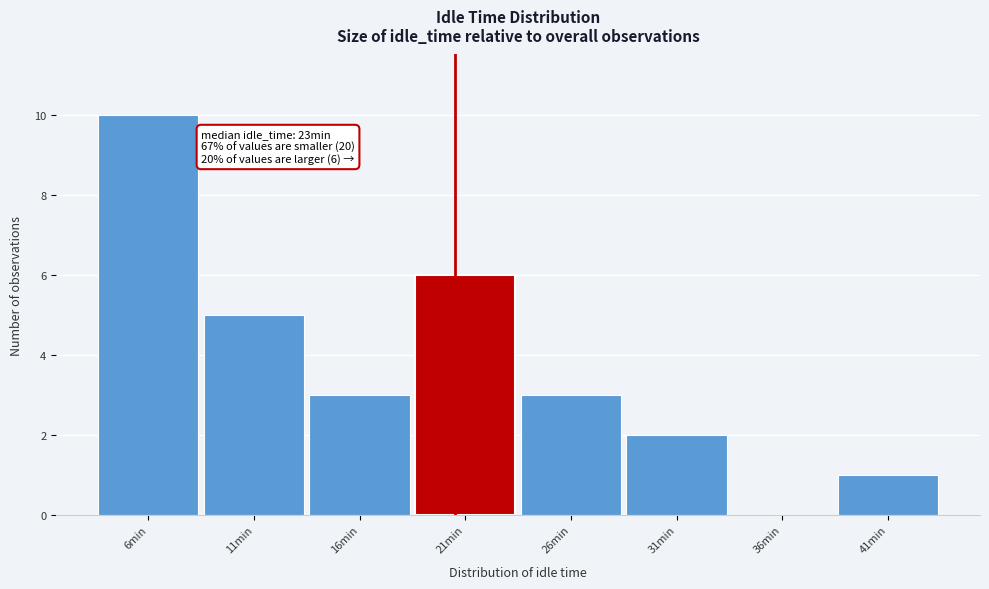

Reading left to right, transcribe all the data shown in this chart.

6min=10	11min=5	16min=3	21min=6	26min=3	31min=2	36min=0	41min=1